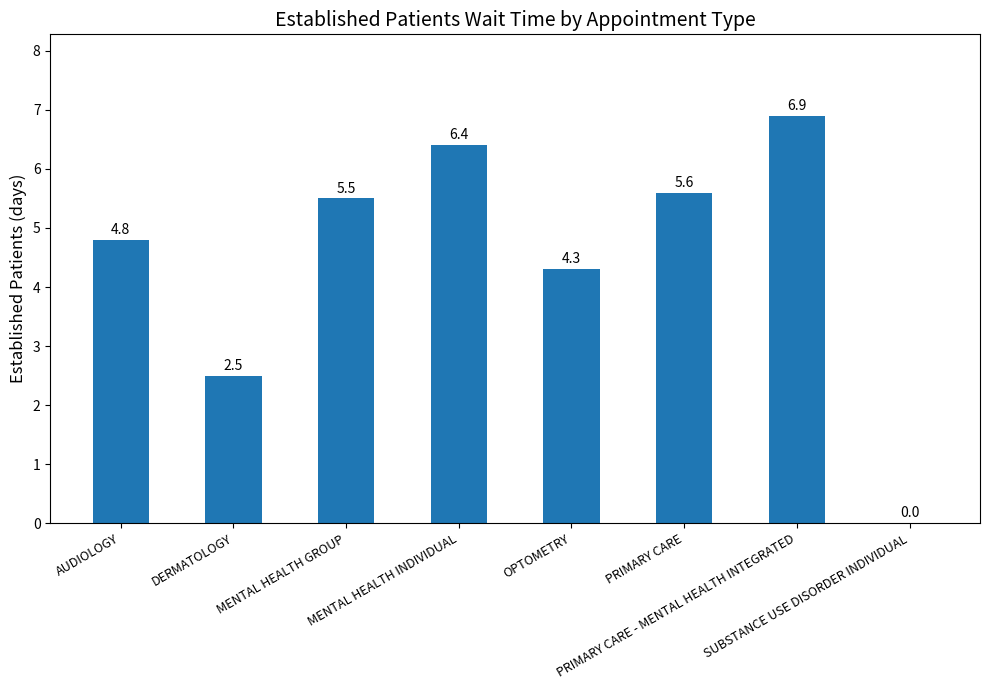

What is the average value?

4.5